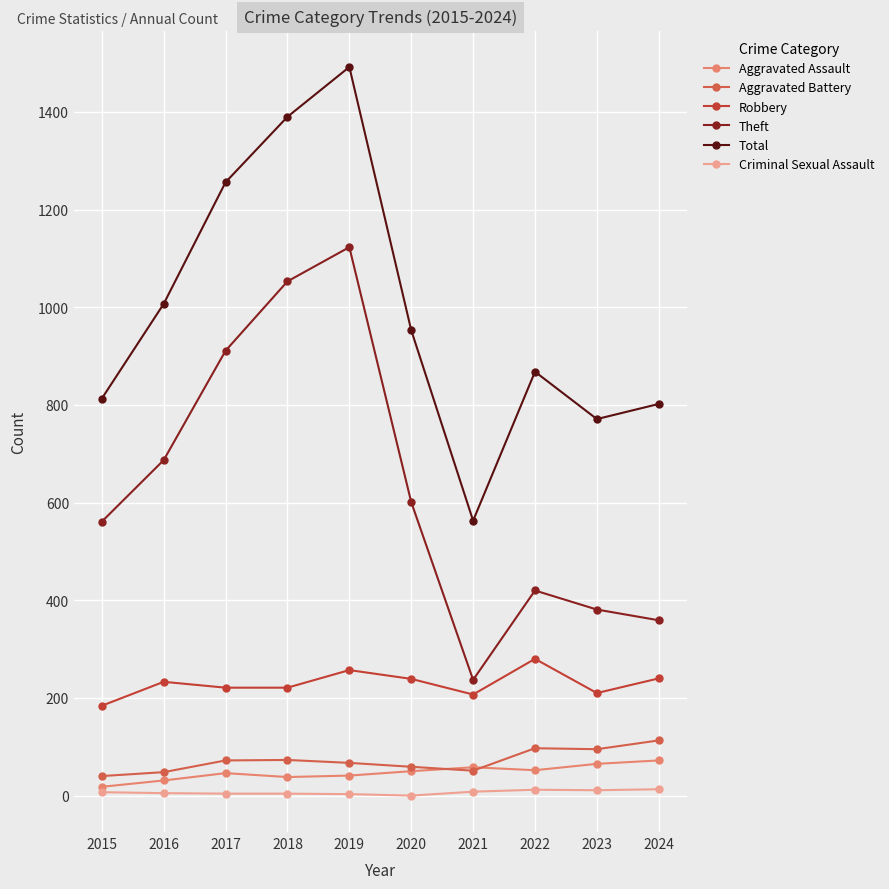

The value of Total at 2024 is 802. True or false?

True